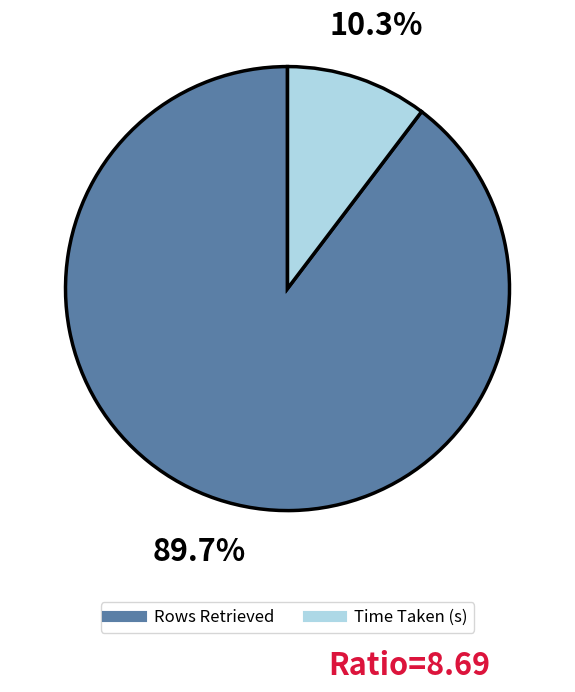

Which slice is the largest?

Rows Retrieved